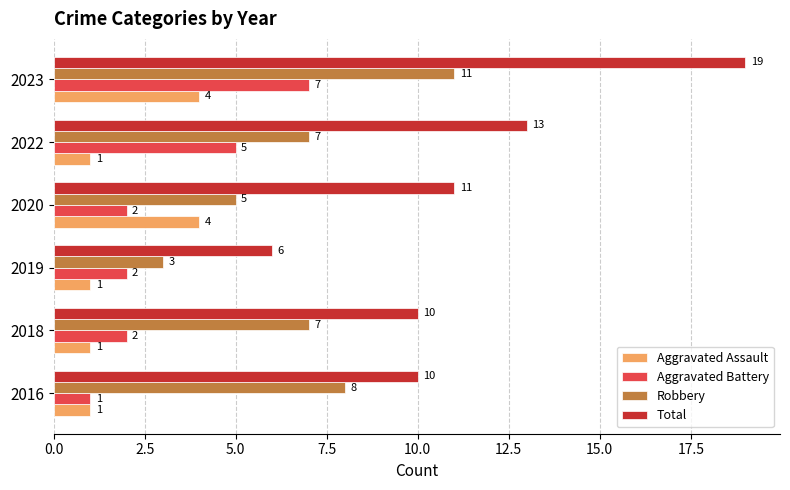

Which series has the largest range (max minus min)?

Total